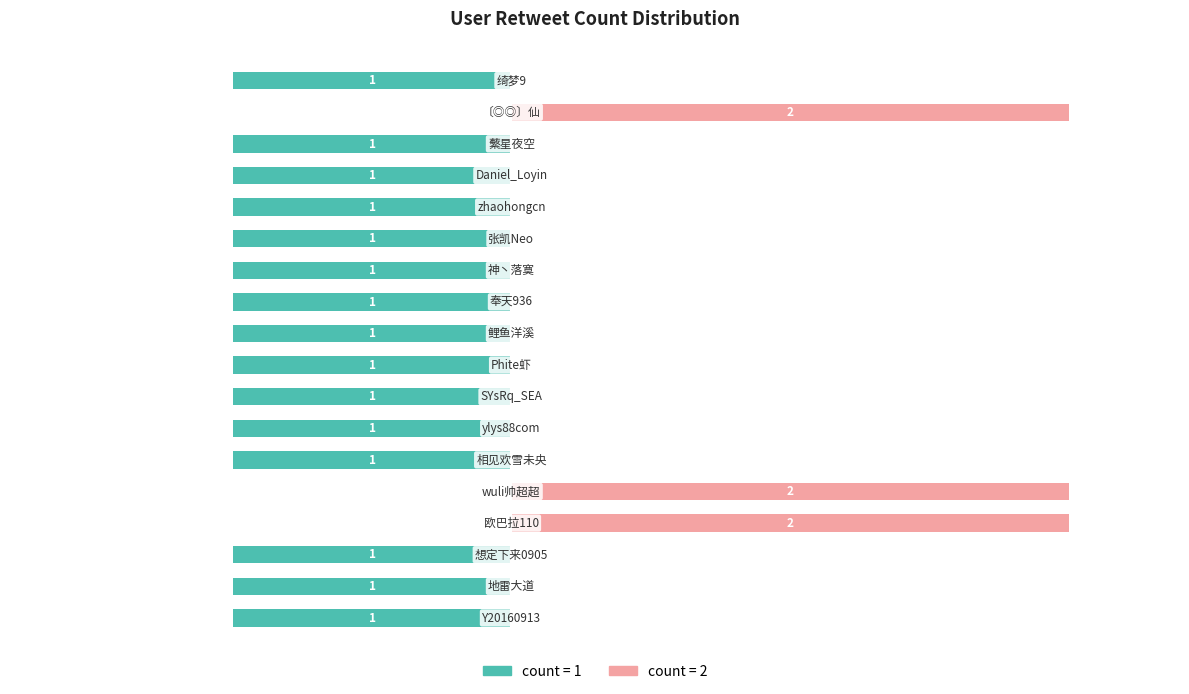

How many groups of bars are there?

18